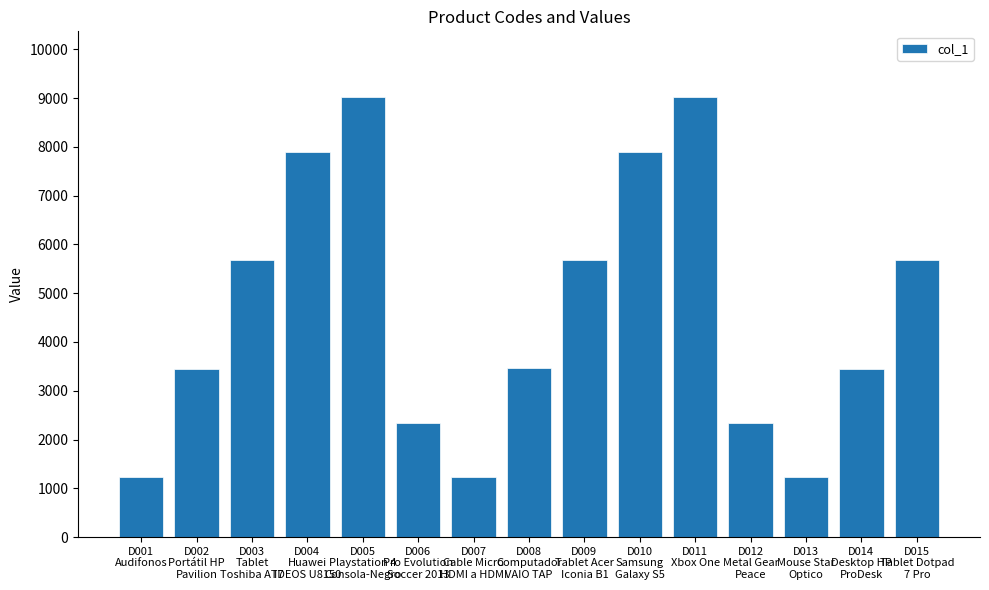

What is the smallest value displayed?

1231